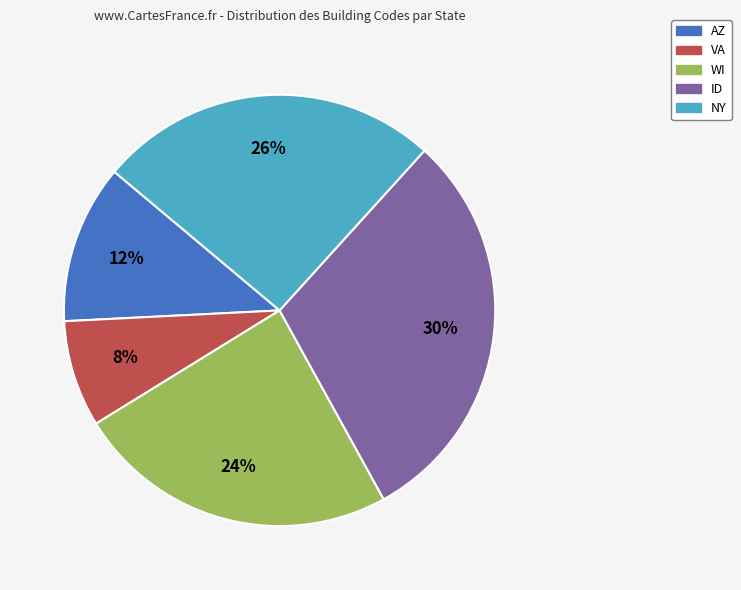

Does NY account for over 50% of the chart?

No